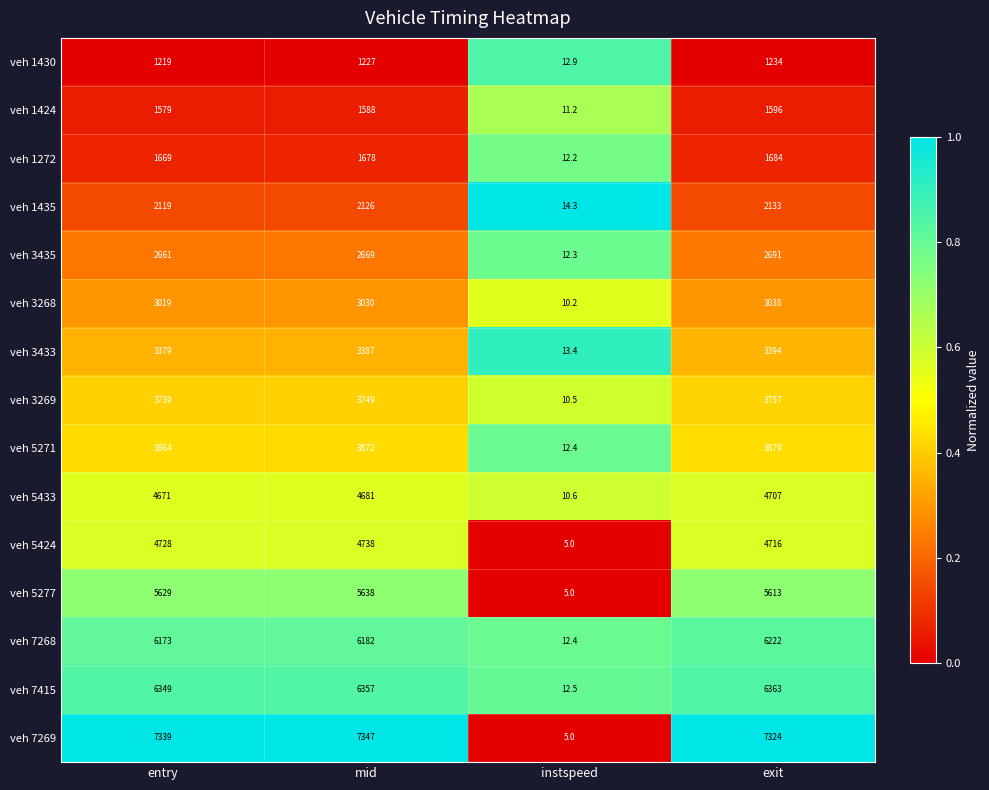

Which series has the largest total across all categories?

veh 7269